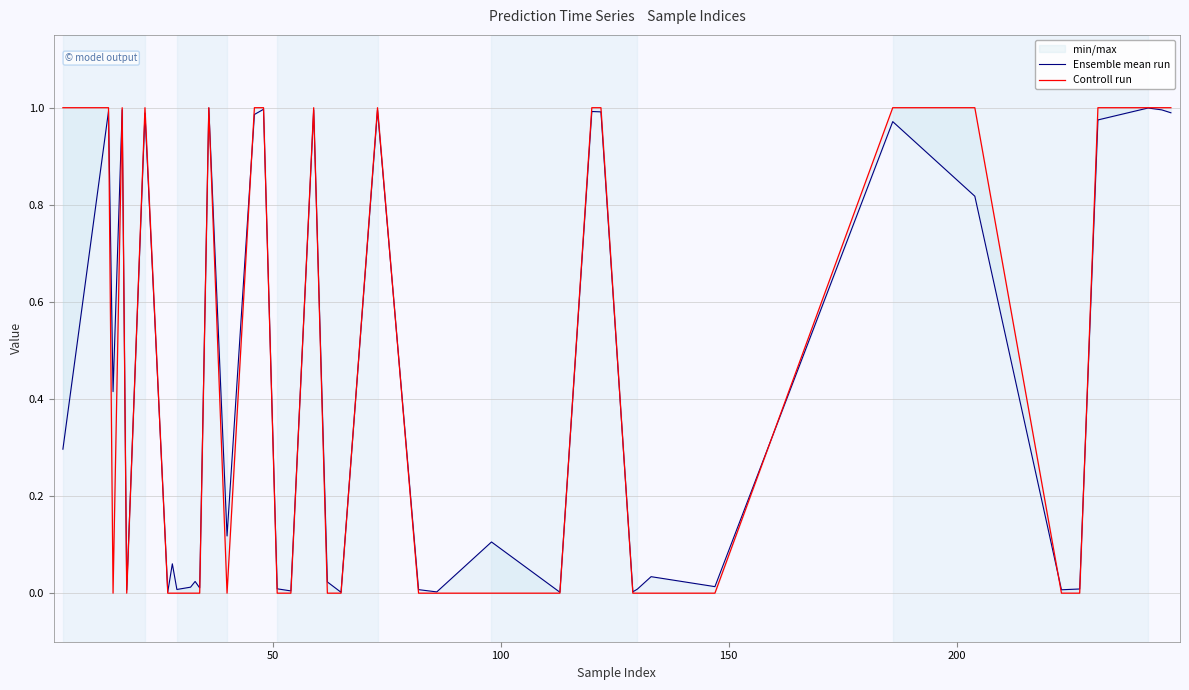

True or false: Ensemble mean run has a value of 0.0 at 25.

False